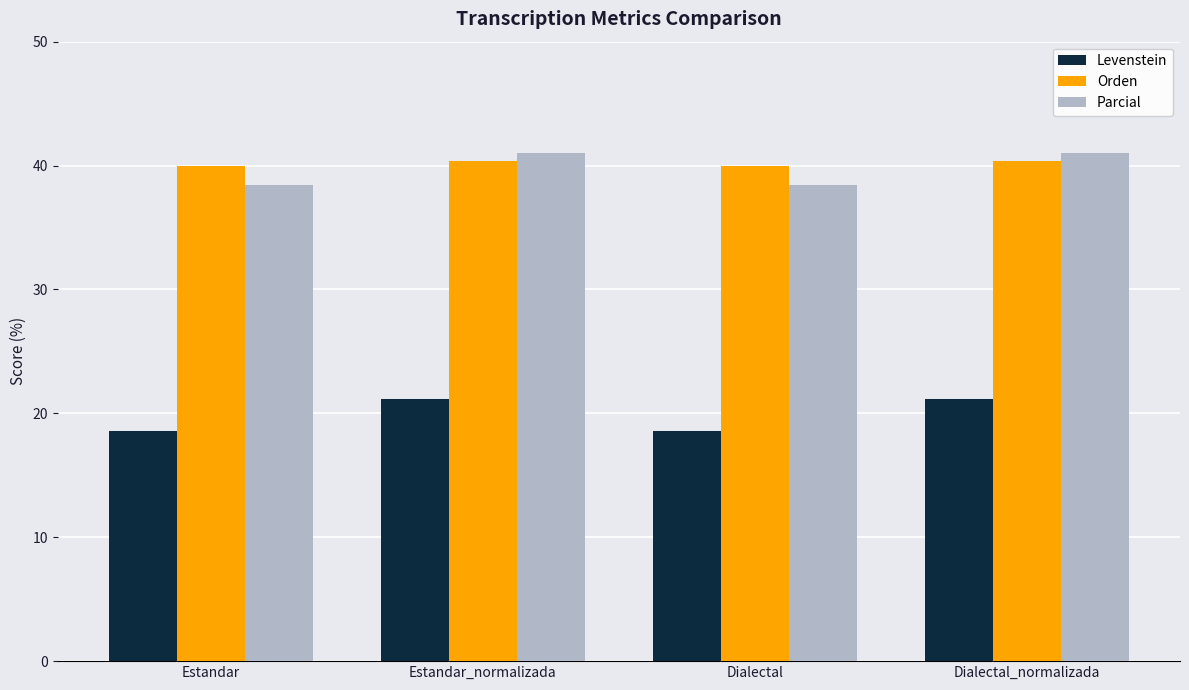

The value of Parcial at Dialectal_normalizada is 12.3. True or false?

False